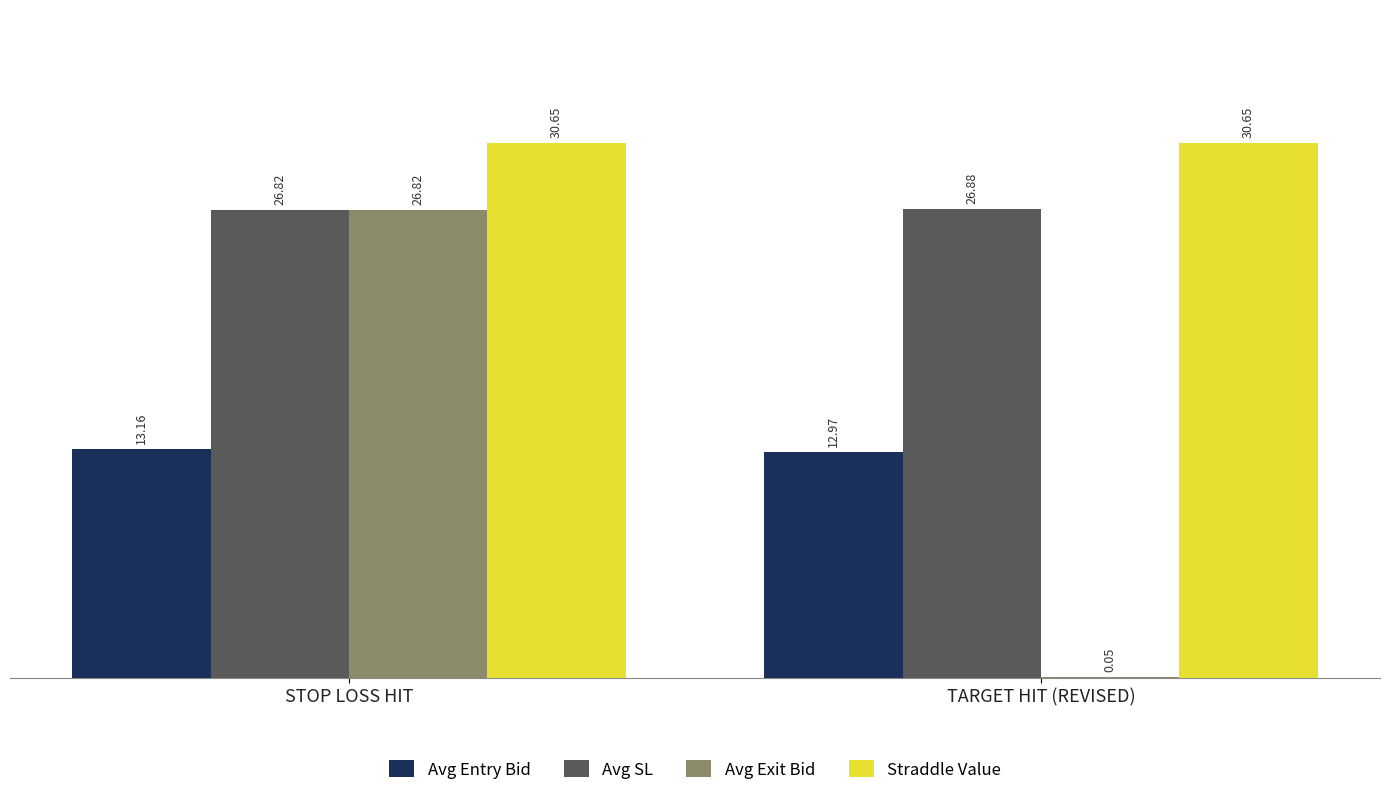

True or false: Straddle Value has a value of 6.1 at TARGET HIT (REVISED).

False